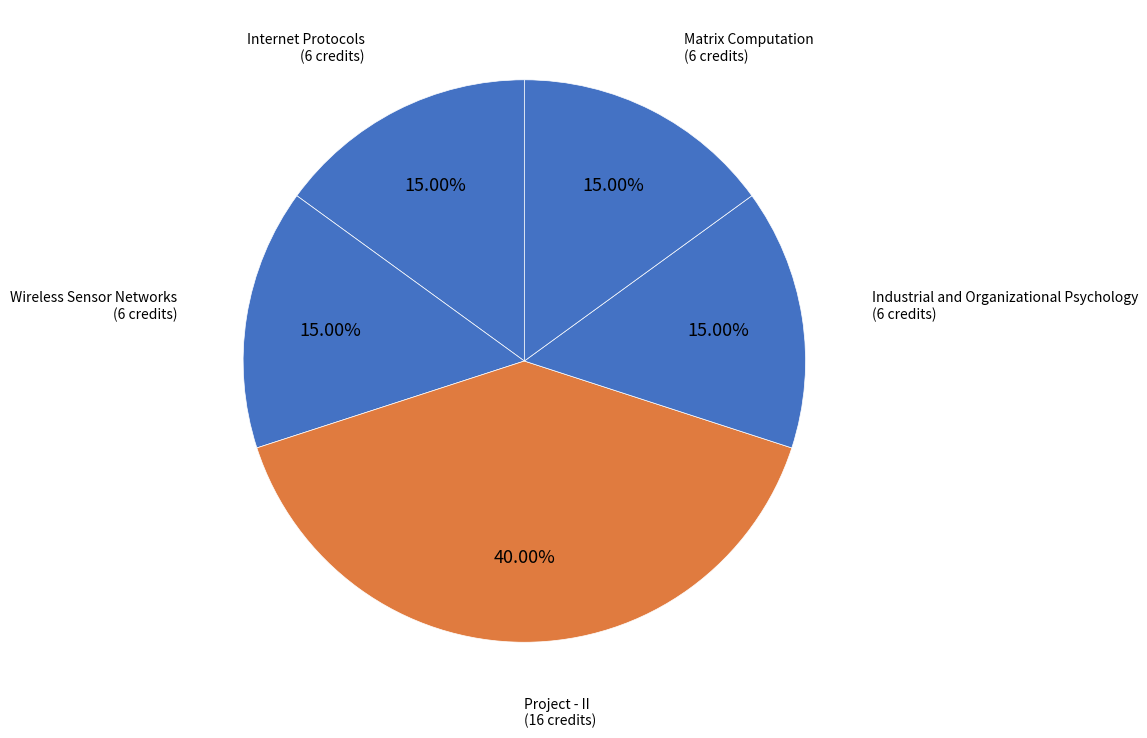

Count the number of slices in the pie.

5